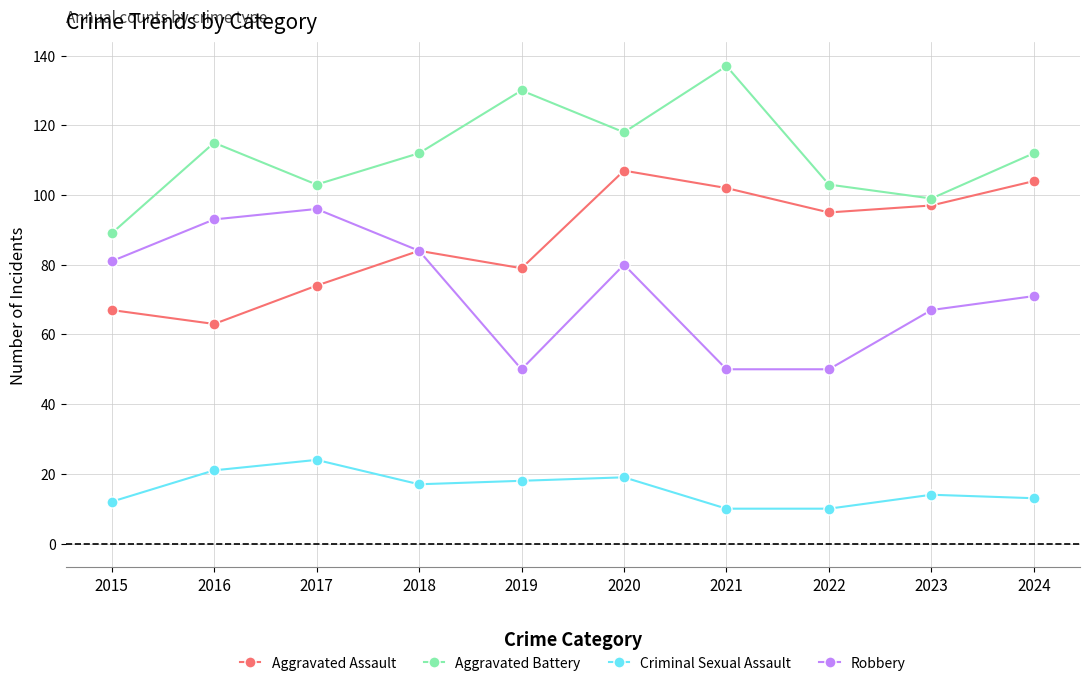

List the series in order of their overall mean, highest first.

Aggravated Battery, Aggravated Assault, Robbery, Criminal Sexual Assault